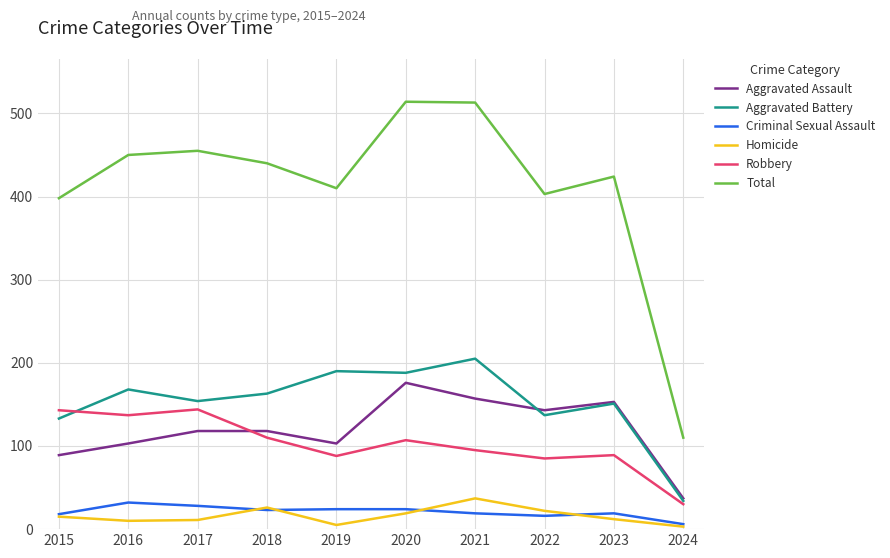

Which series has the widest spread of values?

Total